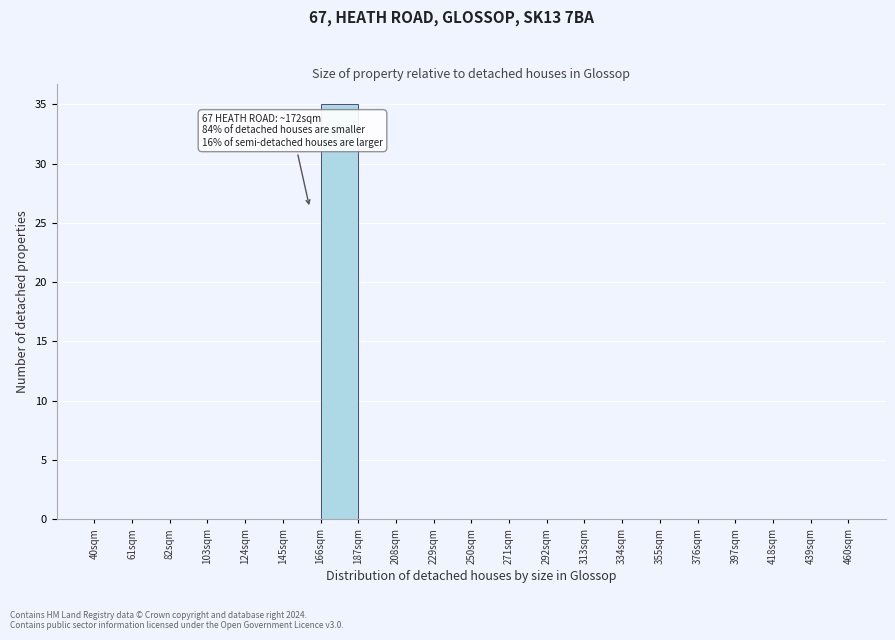

Which range on the x-axis has the tallest bar?

166 to 187